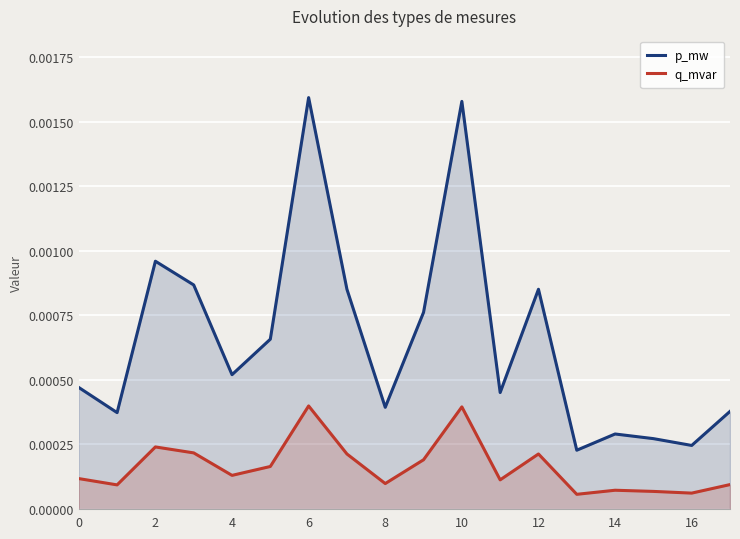

Rank the series by their average value, from highest to lowest.

p_mw, q_mvar